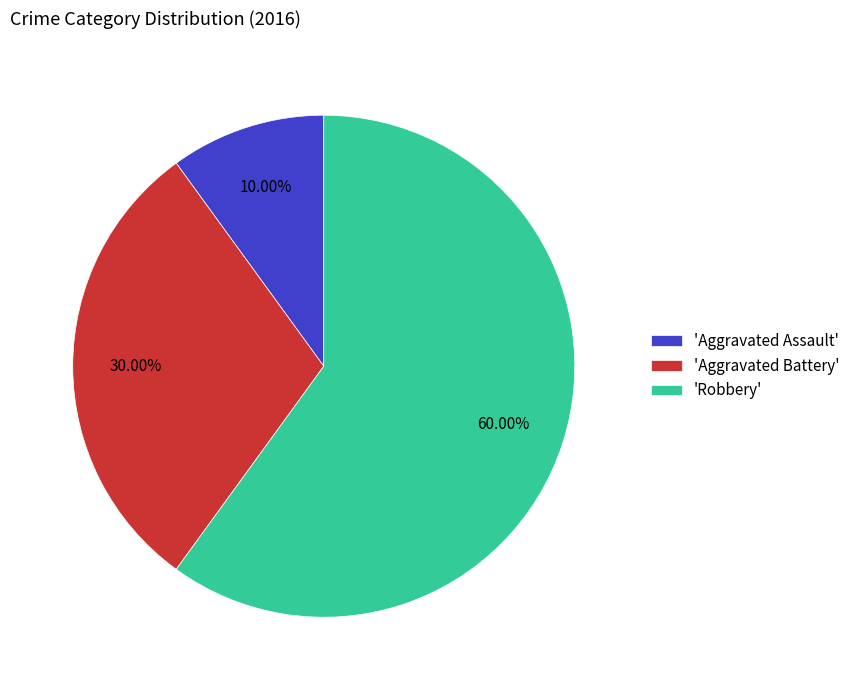

Which category has the biggest portion of the pie?

'Robbery'